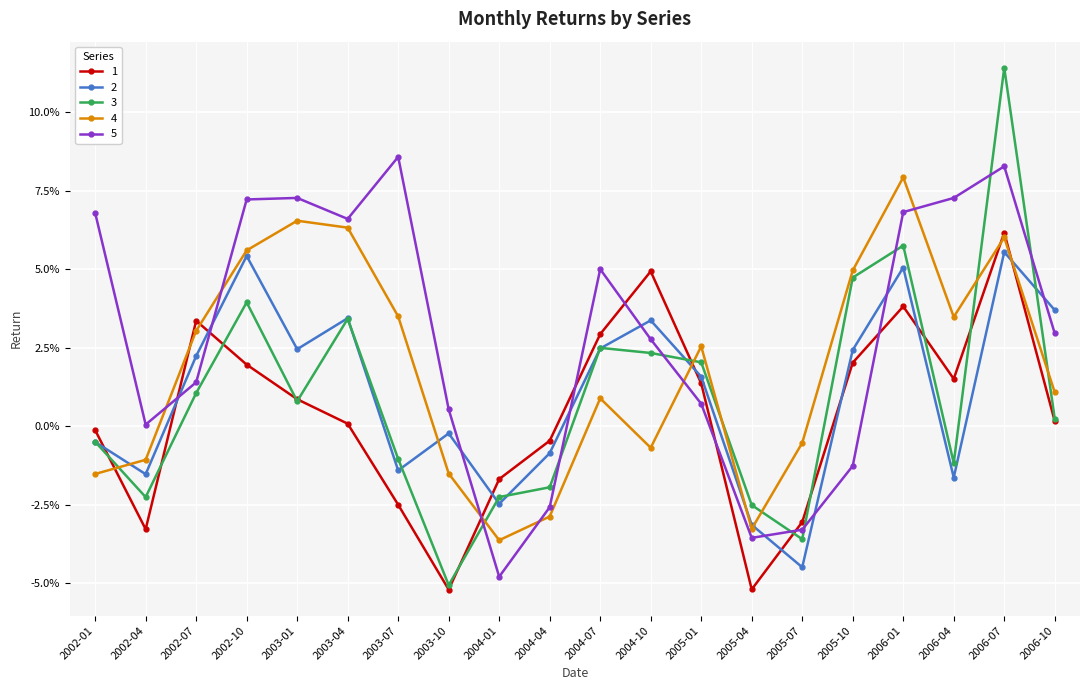

What position from the left is 2003-07?

7